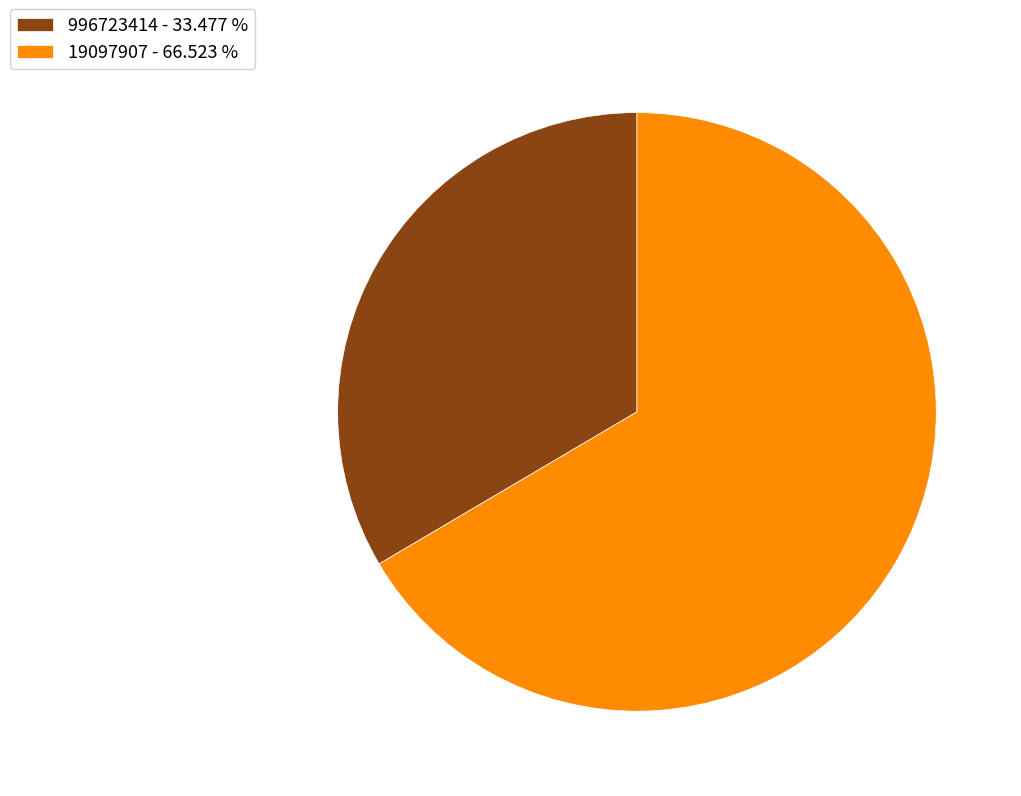

What is the largest slice in the pie chart?

19097907